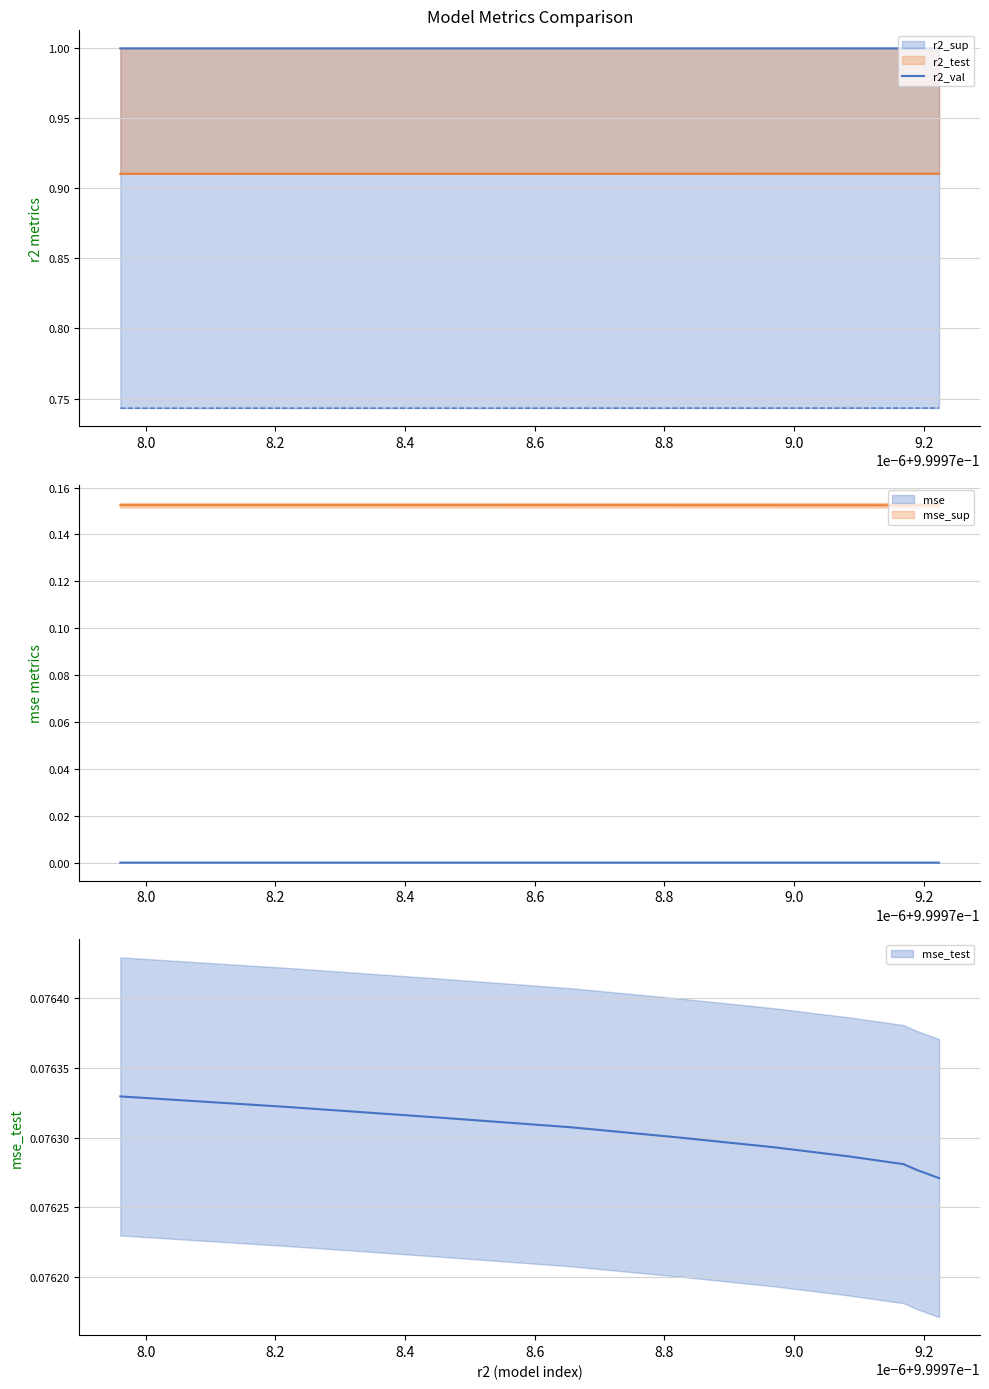

What position from the right is 8.6?

6